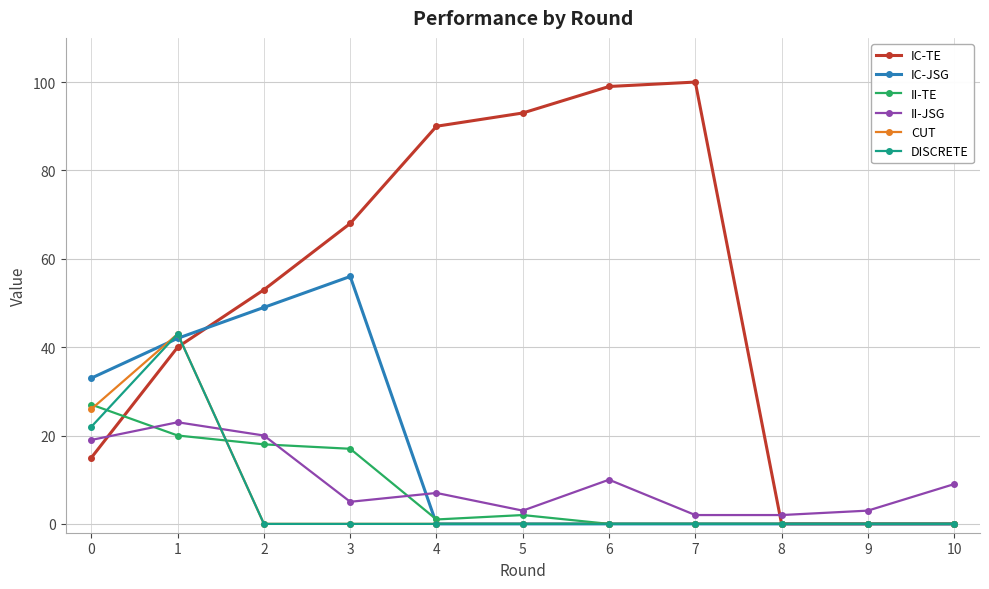

Reading left to right, transcribe all the data shown in this chart.

IC-TE: 15	40	53	68	90	93	99	100	0	0	0
IC-JSG: 33	42	49	56	0	0	0	0	0	0	0
II-TE: 27	20	18	17	1	2	0	0	0	0	0
II-JSG: 19	23	20	5	7	3	10	2	2	3	9
CUT: 26	43	0	0	0	0	0	0	0	0	0
DISCRETE: 22	43	0	0	0	0	0	0	0	0	0